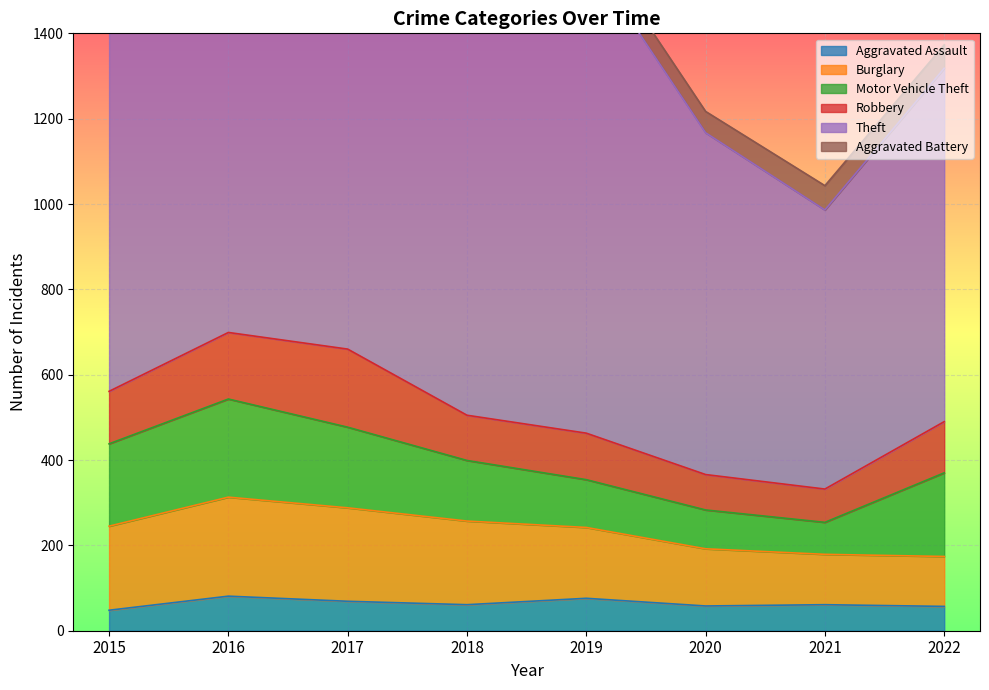

Reading left to right, what are all the values shown in this chart?

Aggravated Assault: 48	81	69	61	76	58	61	57
Burglary: 197	232	219	196	166	134	118	117
Motor Vehicle Theft: 193	230	189	142	112	91	75	196
Robbery: 123	156	183	106	109	83	78	120
Theft: 932	1017	1087	1033	1123	801	654	828
Aggravated Battery: 52	62	69	79	49	50	57	55